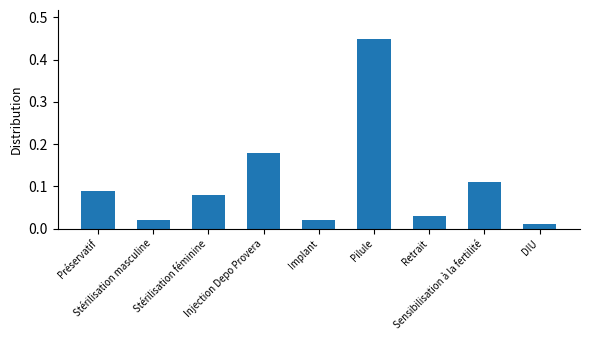

Where is the data nearest to the value 0?

DIU